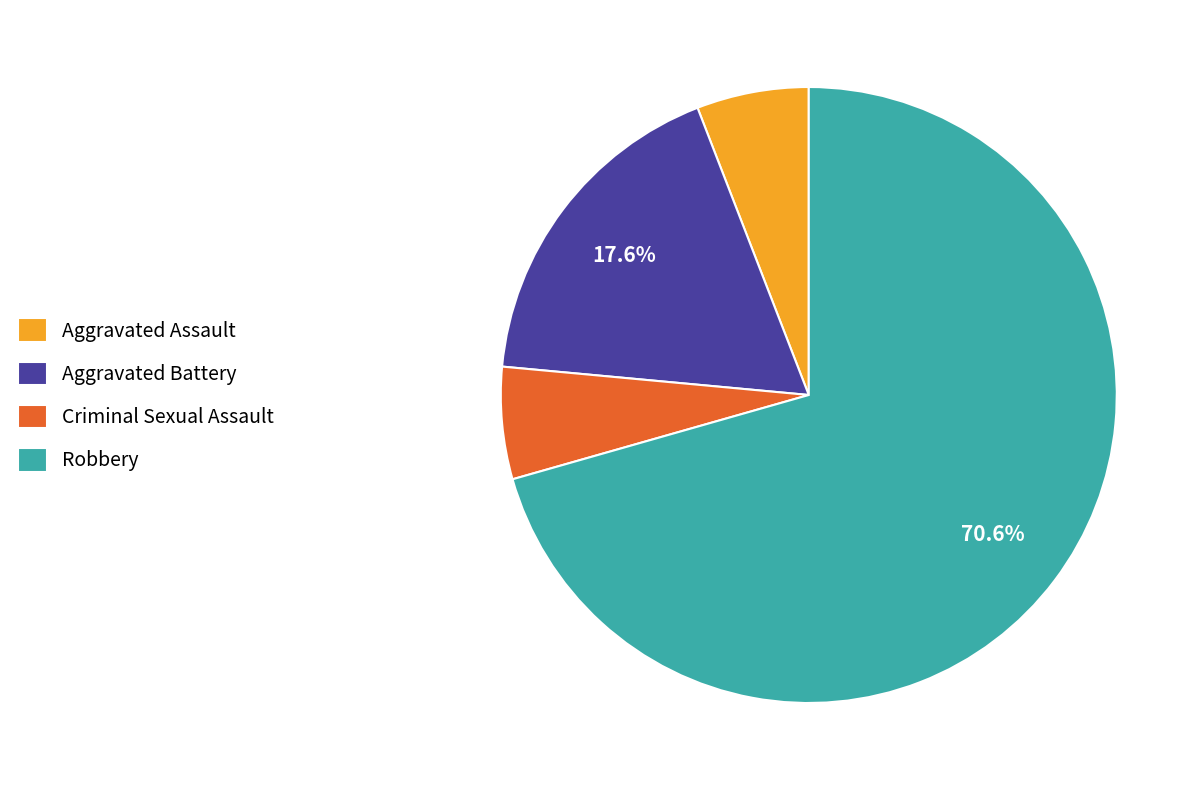

Which slice is the largest?

Robbery